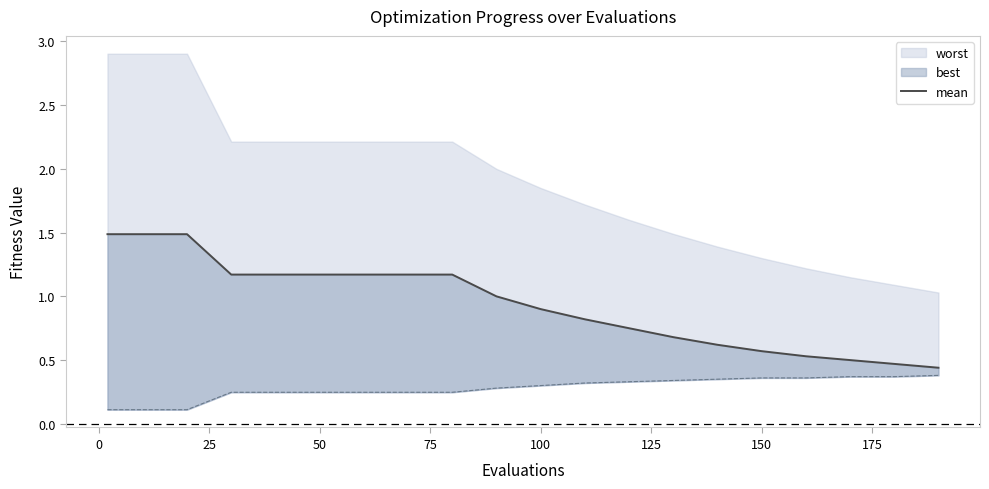

True or false: the data has more than 0 interior local peaks.

False